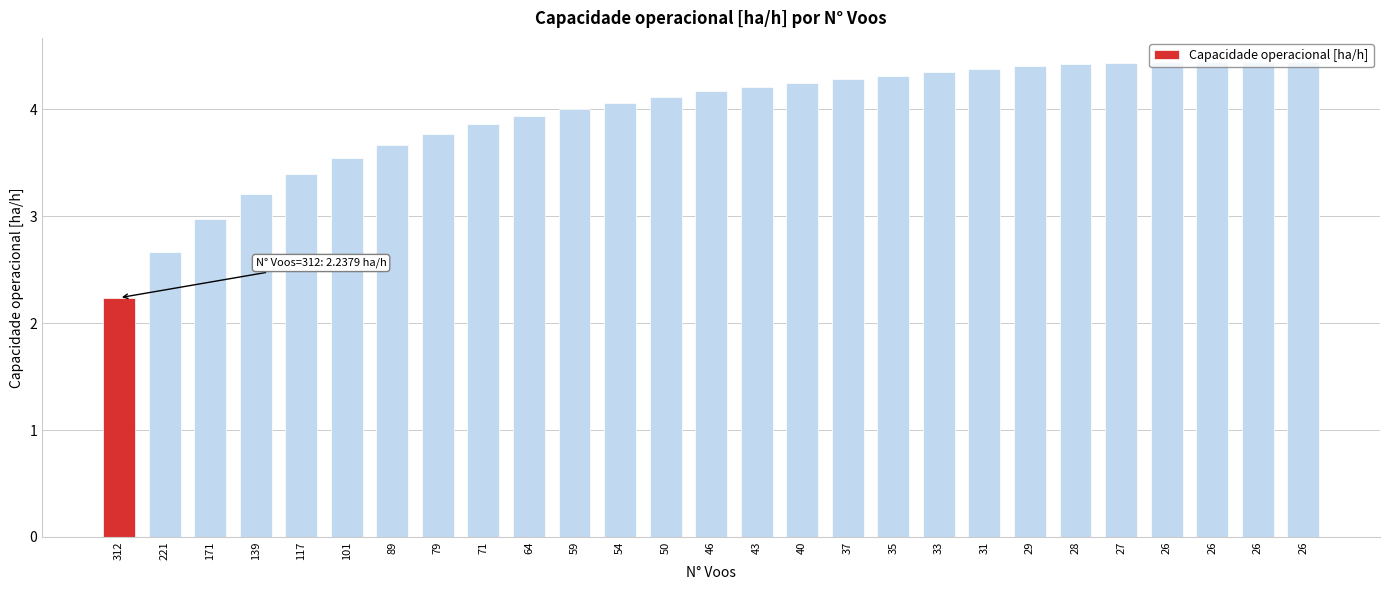

Are the bars horizontal?

No